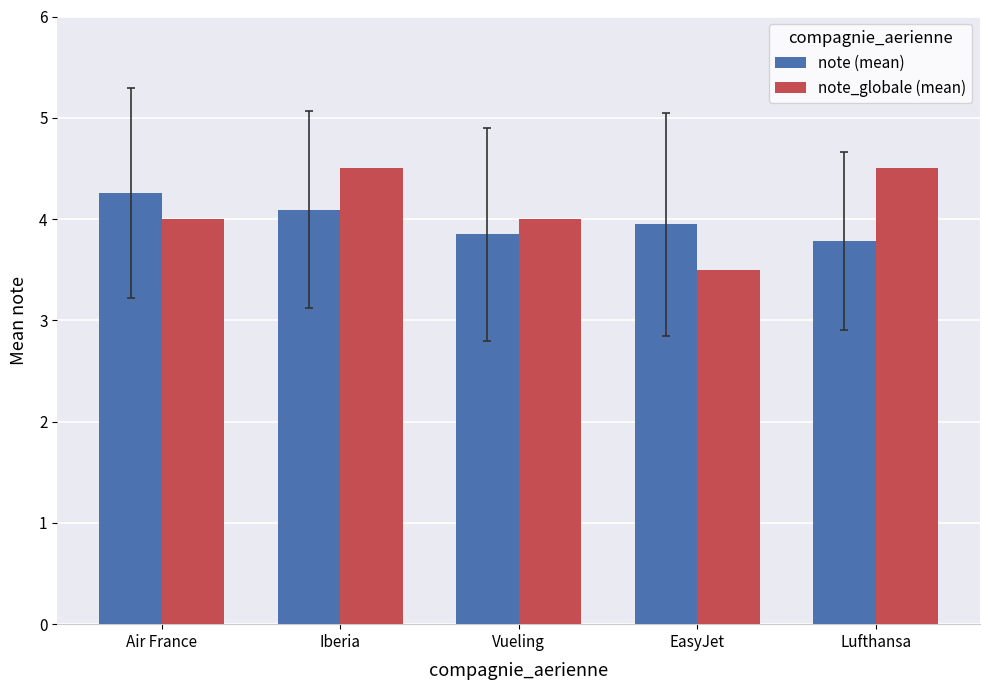

Reading left to right, transcribe all the data shown in this chart.

note (mean): Air France=4.3	Iberia=4.1	Vueling=3.9	EasyJet=4.0	Lufthansa=3.8
note_globale (mean): Air France=4.0	Iberia=4.5	Vueling=4.0	EasyJet=3.5	Lufthansa=4.5